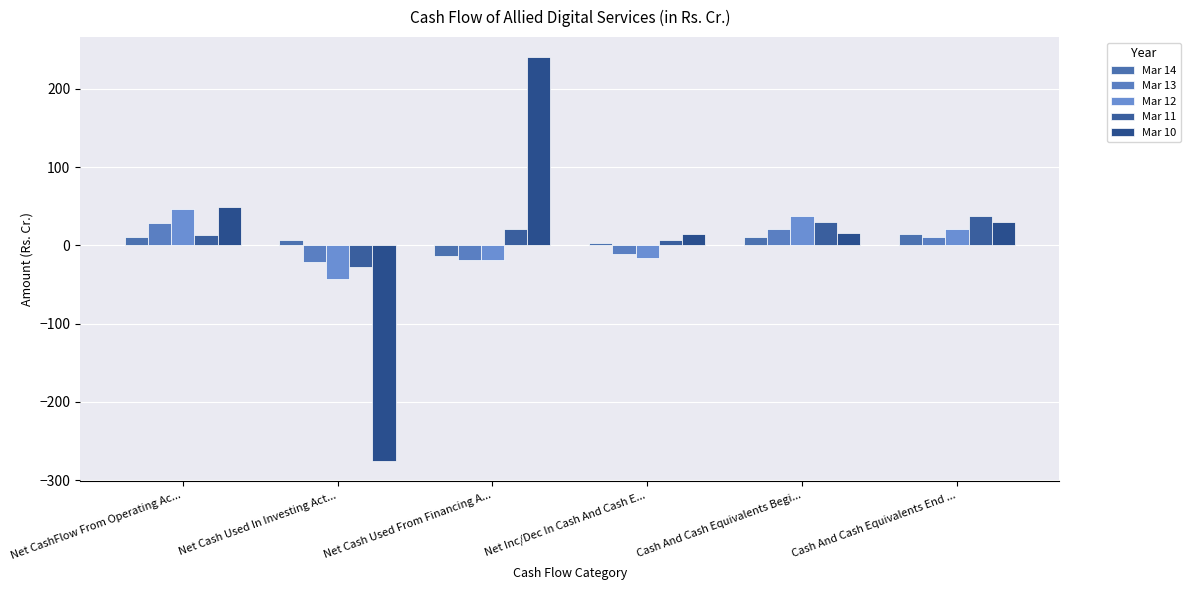

Is it true that Mar 12 equals -43.6 at Net Cash Used In Investing Act...?

True